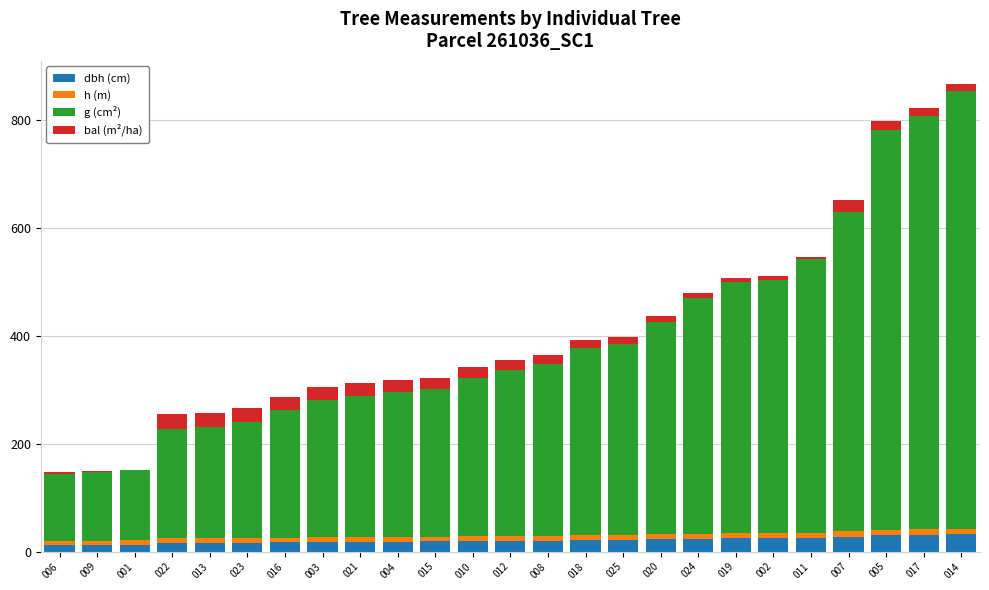

How many data points does each series have?

25